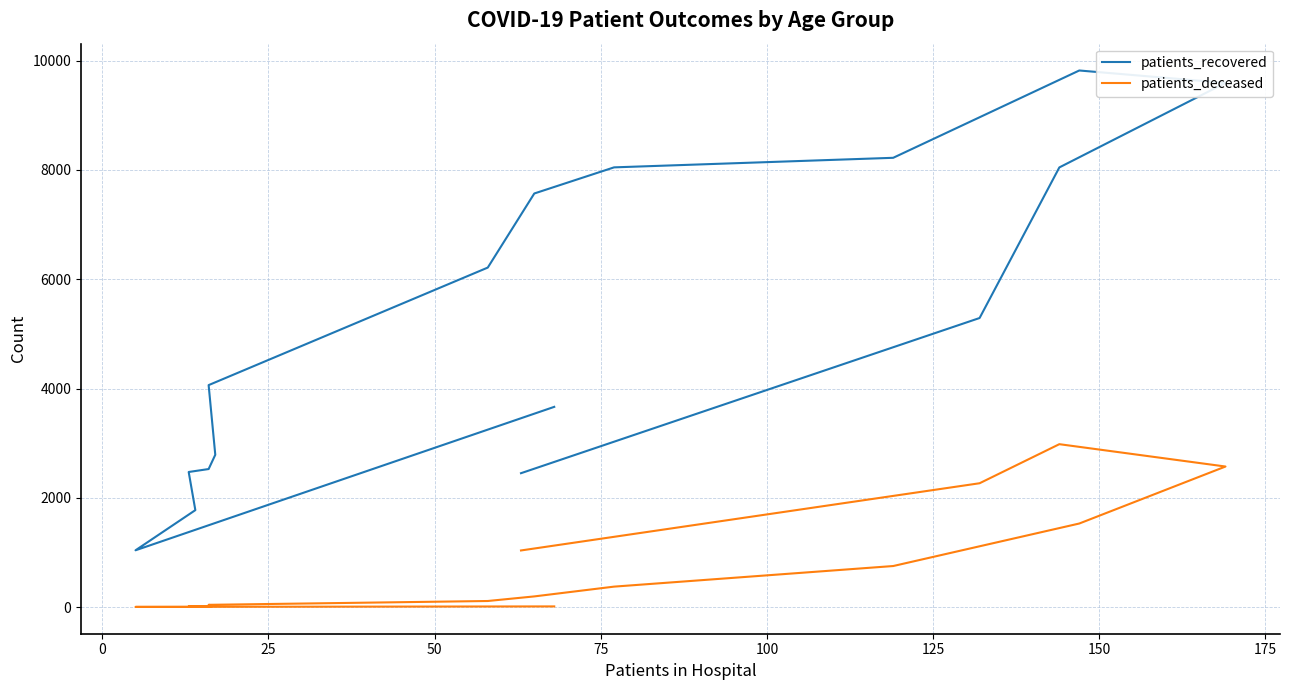

What is the difference between the maximum and minimum values in the patients_recovered series?

8781